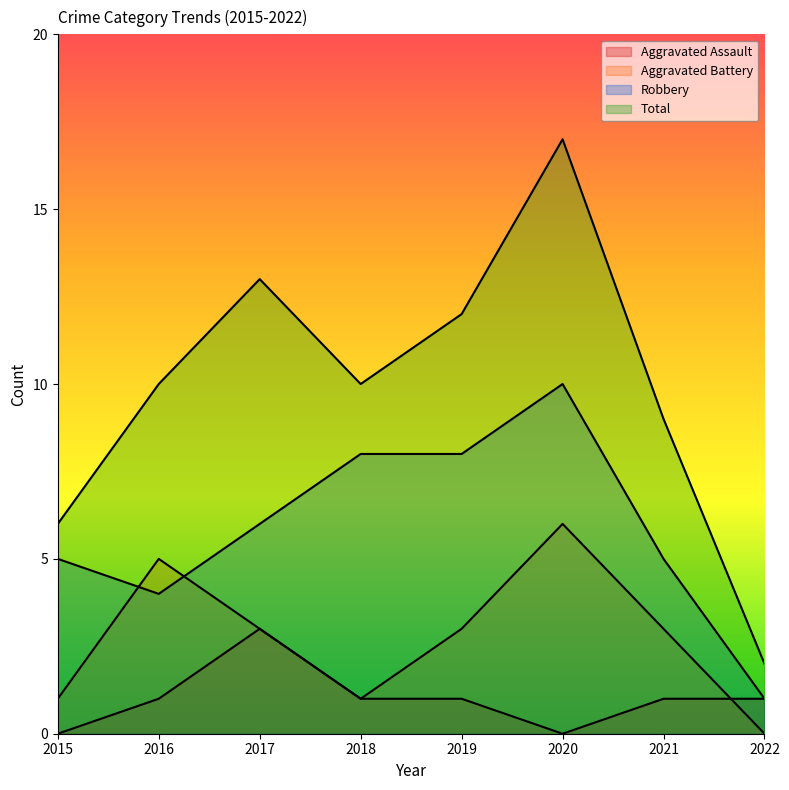

Where does the Aggravated Assault series first go above 1?

2017